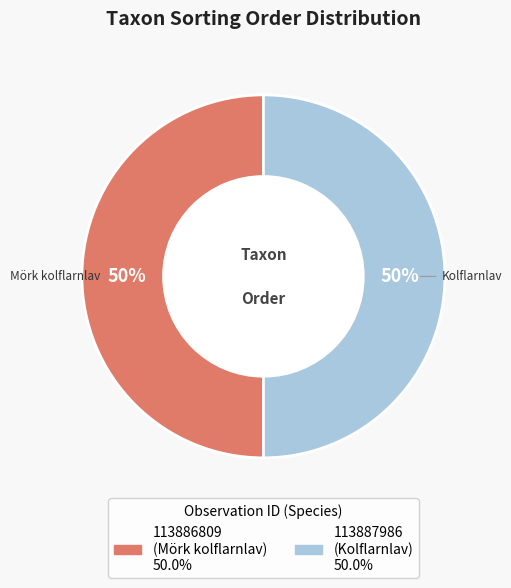

To the nearest percent, what portion does 113886809 represent?

50%